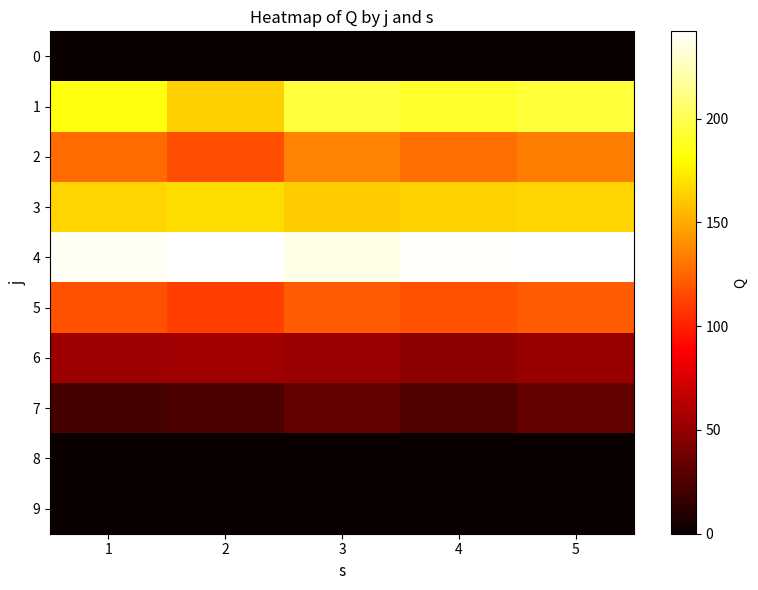

Between 3 and 5, which is larger?

3